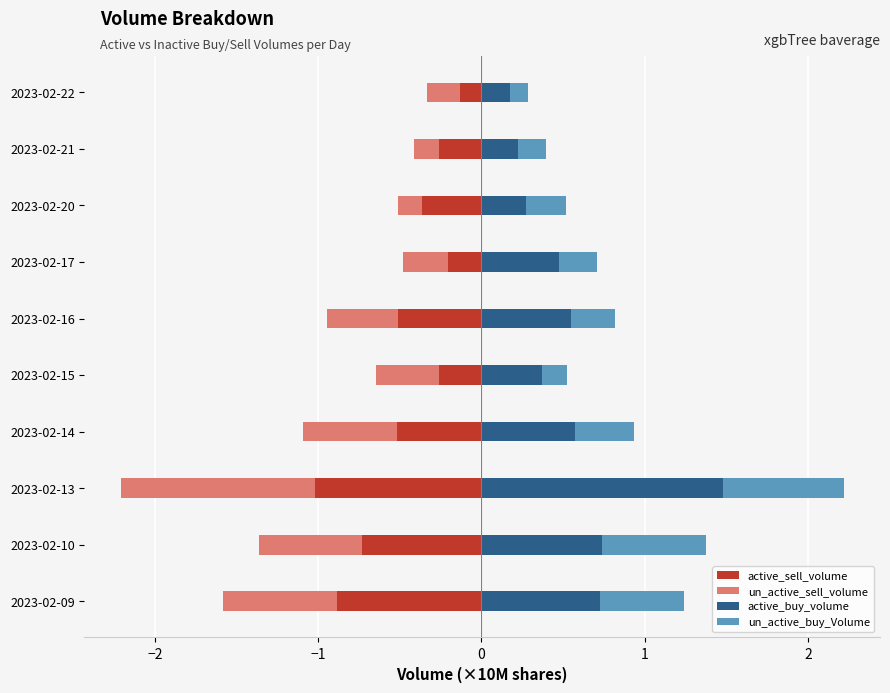

Which has a higher value, 2023-02-21 or 2023-02-17?

2023-02-17